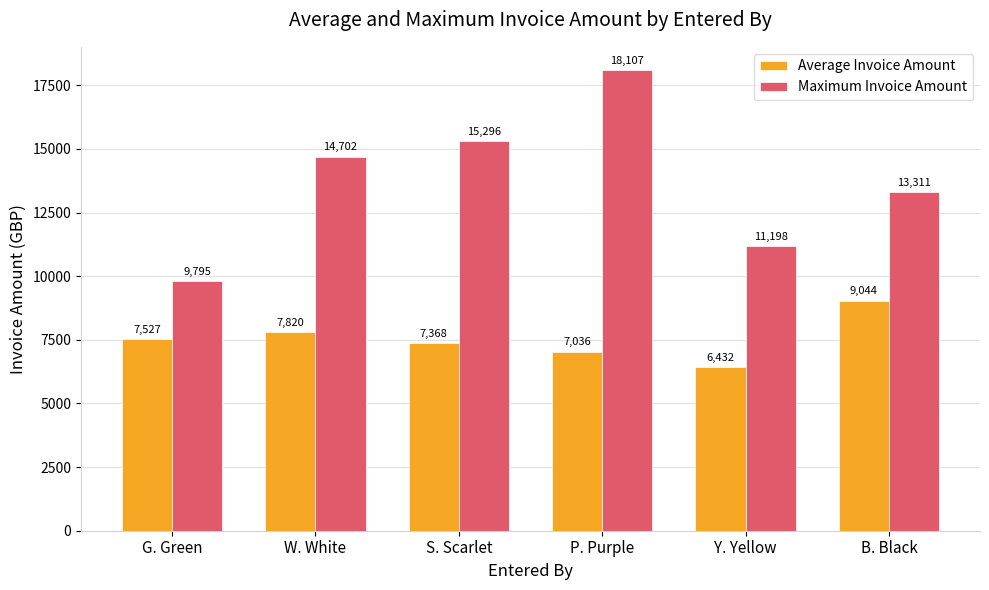

Which category has the highest value in the Average Invoice Amount series?

B. Black